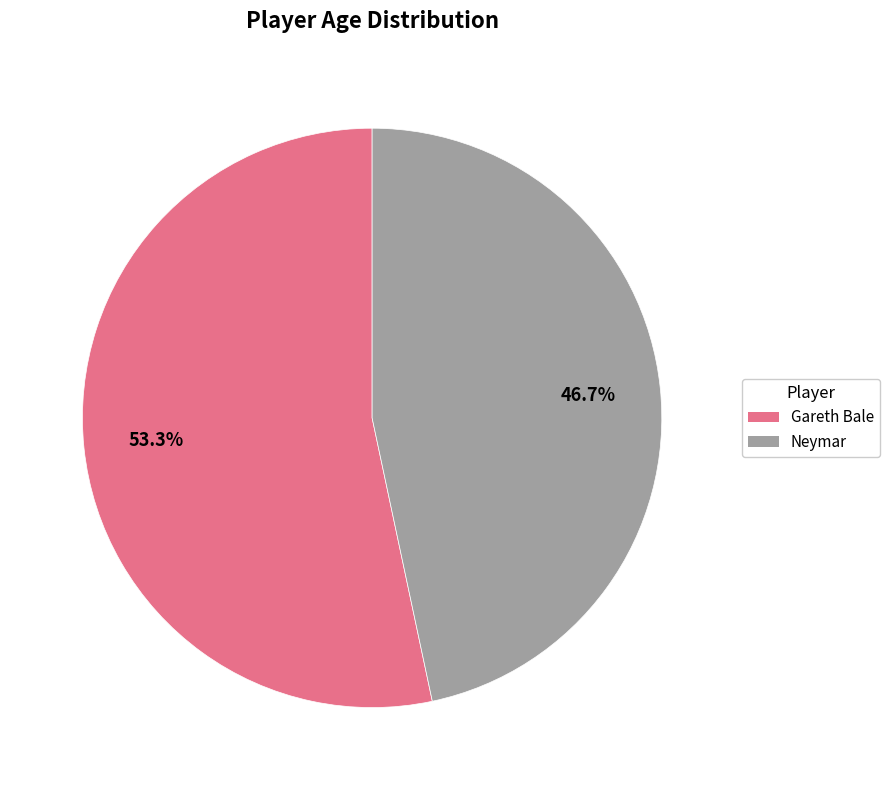

Which category has the biggest portion of the pie?

Gareth Bale